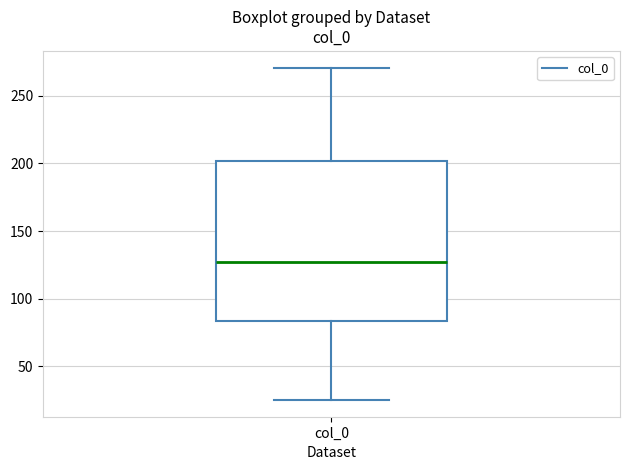

Where does the upper whisker of the box for col_0 end on the y-axis? The values are not printed on the chart, so give them approximately, as read against the axis.

270